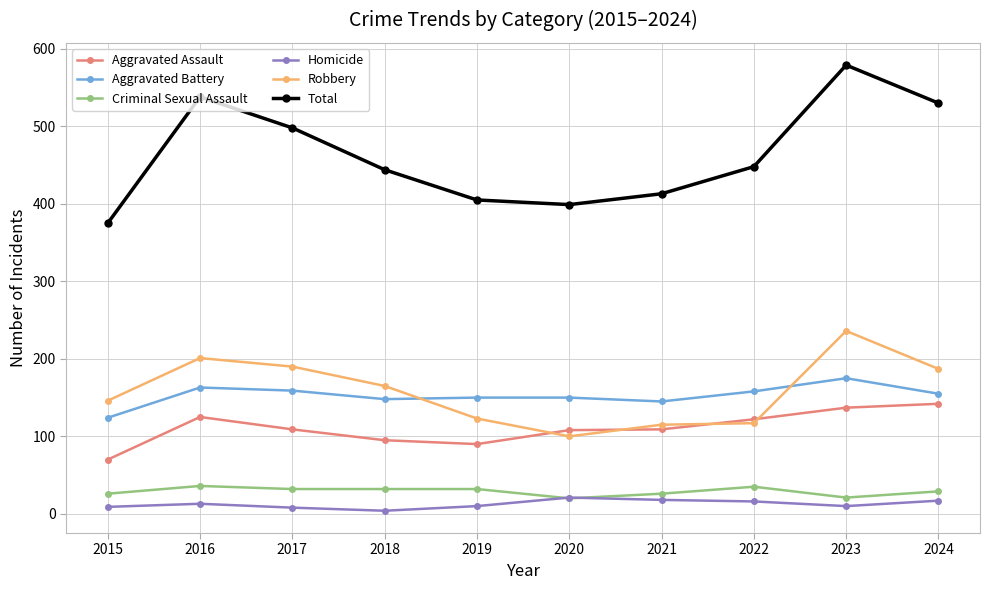

True or false: Aggravated Assault has more than 0 interior local peaks.

True